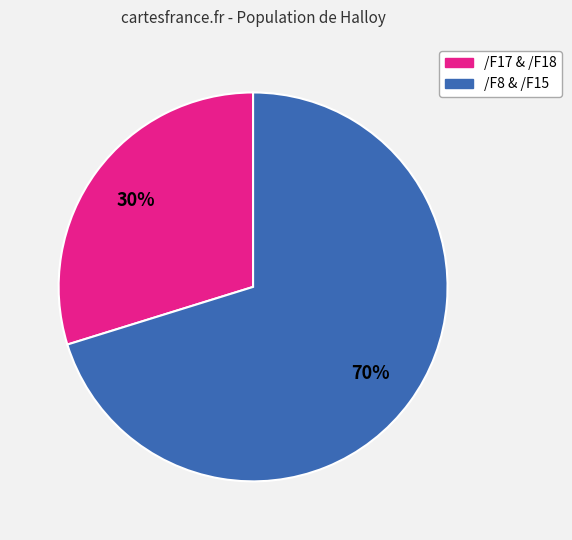

To the nearest percent, what is the average slice percentage?

50%